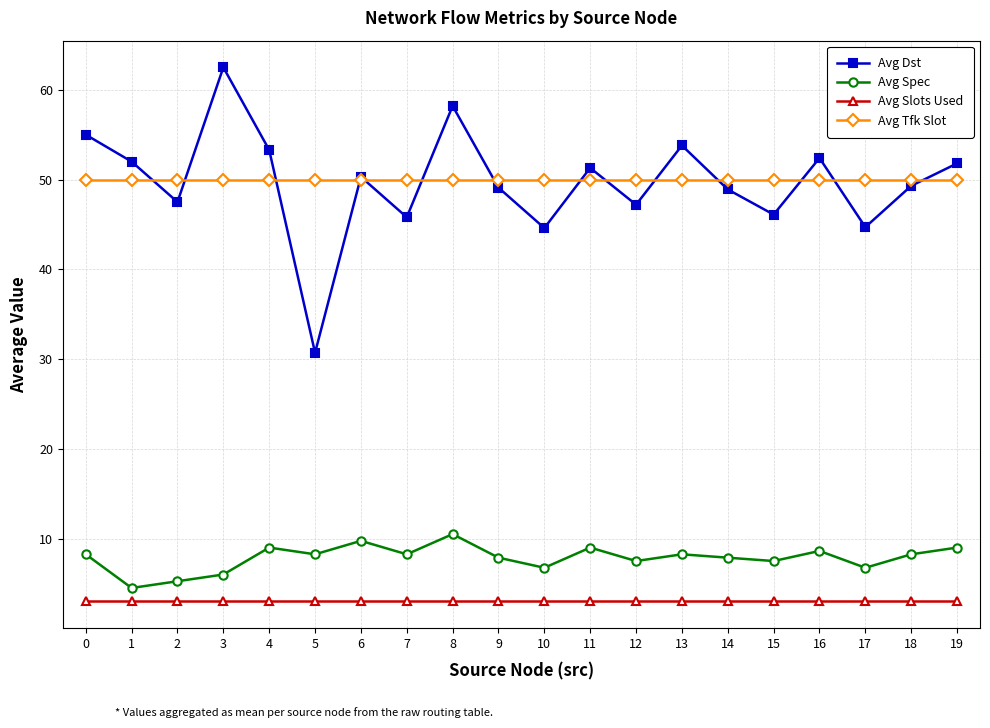

What is the value of the Avg Tfk Slot point at the 18th from the left?

50.0